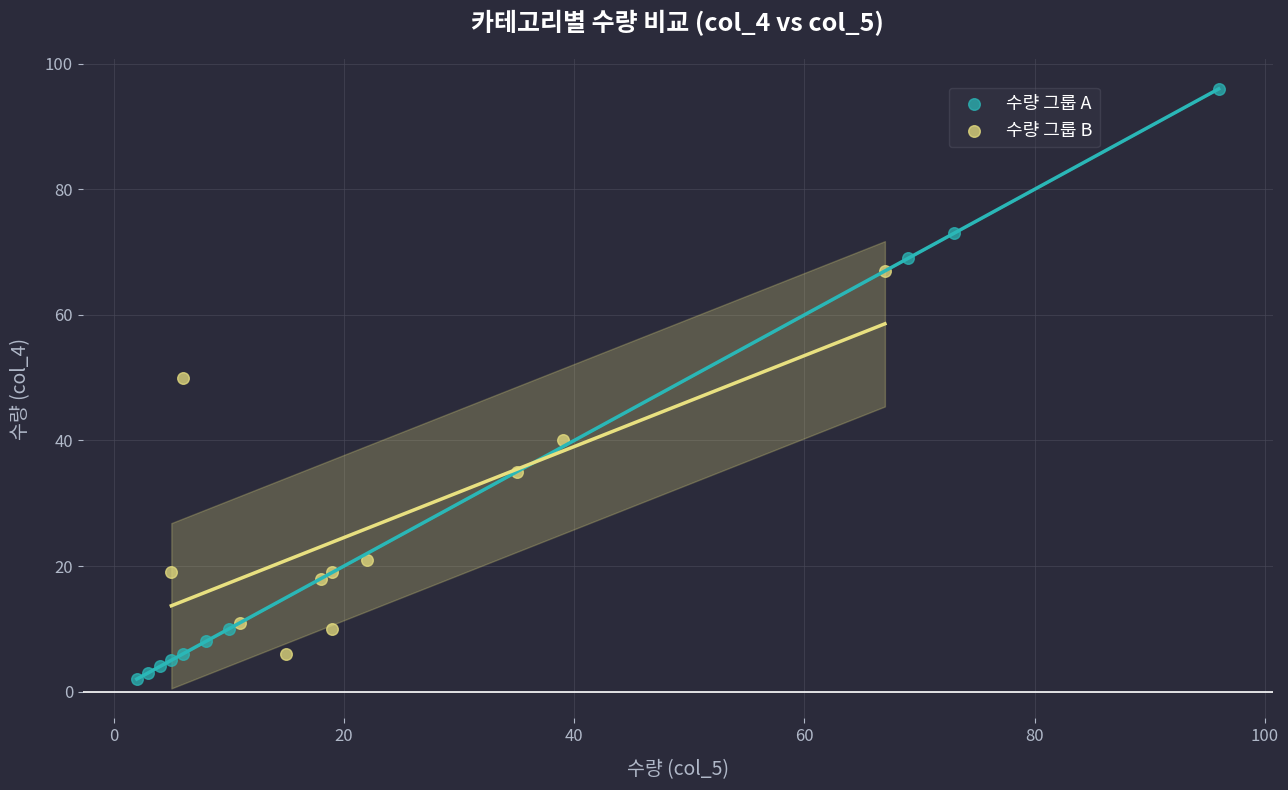

Which series has the largest Y range (max minus min)?

수량 그룹 A